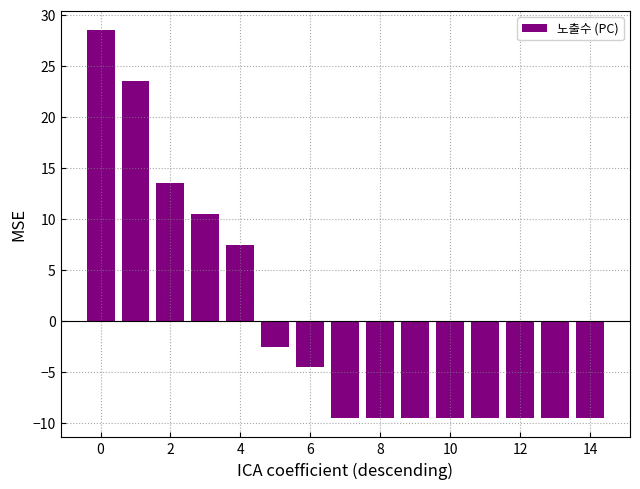

How many data points are less than -9?

8